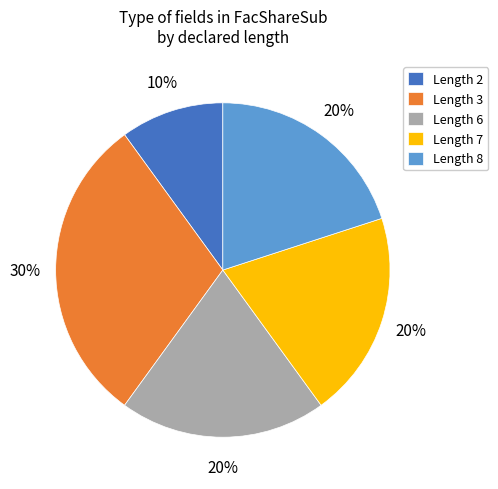

Is it true that Length 3 is 30% of the pie?

True